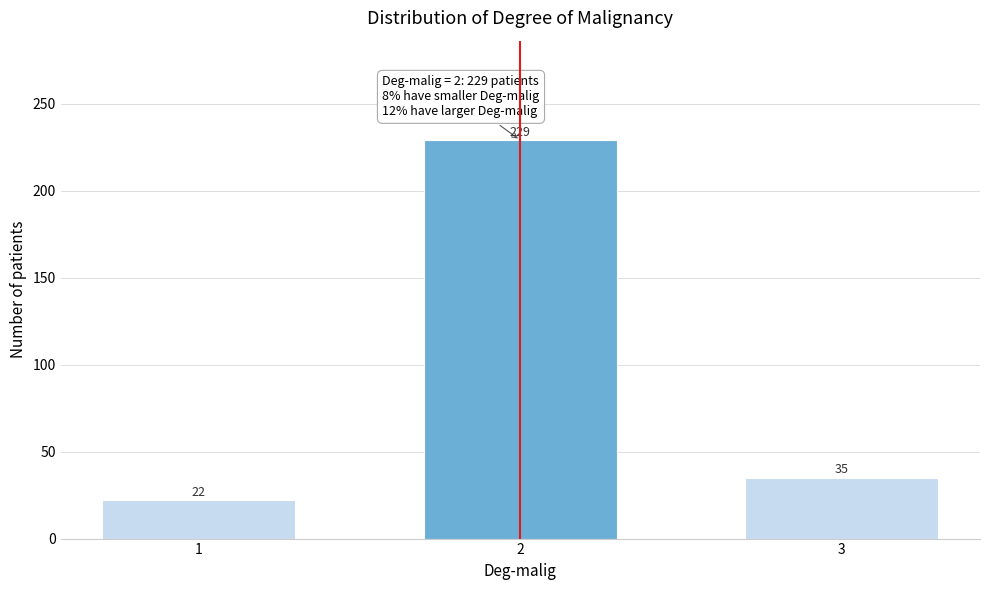

Reading left to right, transcribe all the data shown in this chart.

22	229	35